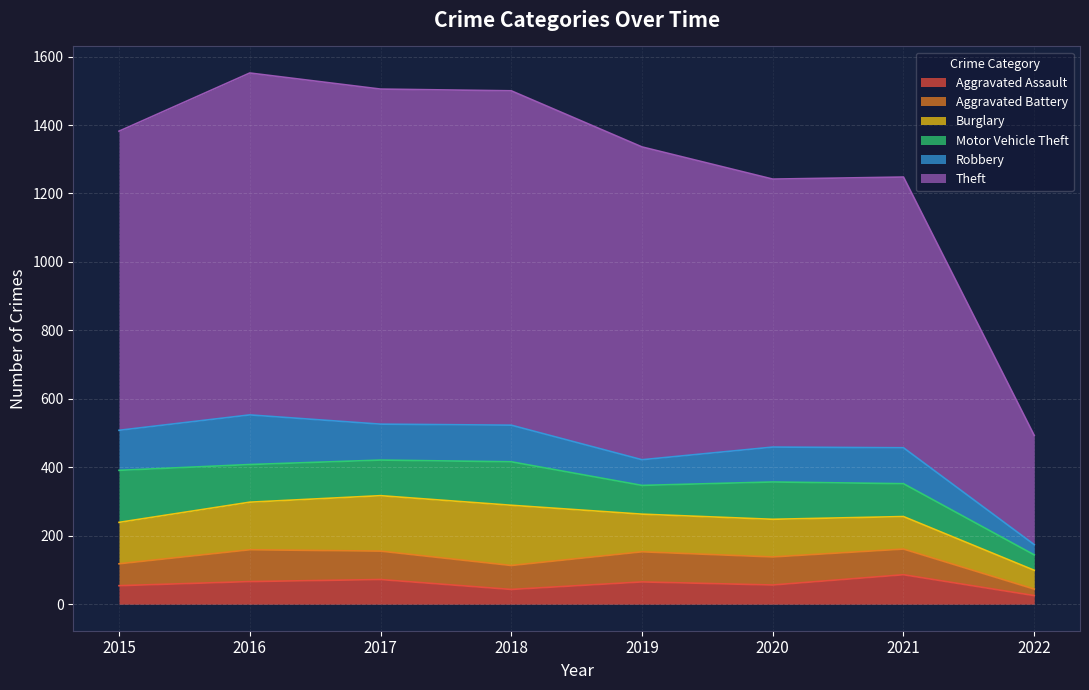

Where does the Theft series first go above 914?

2016